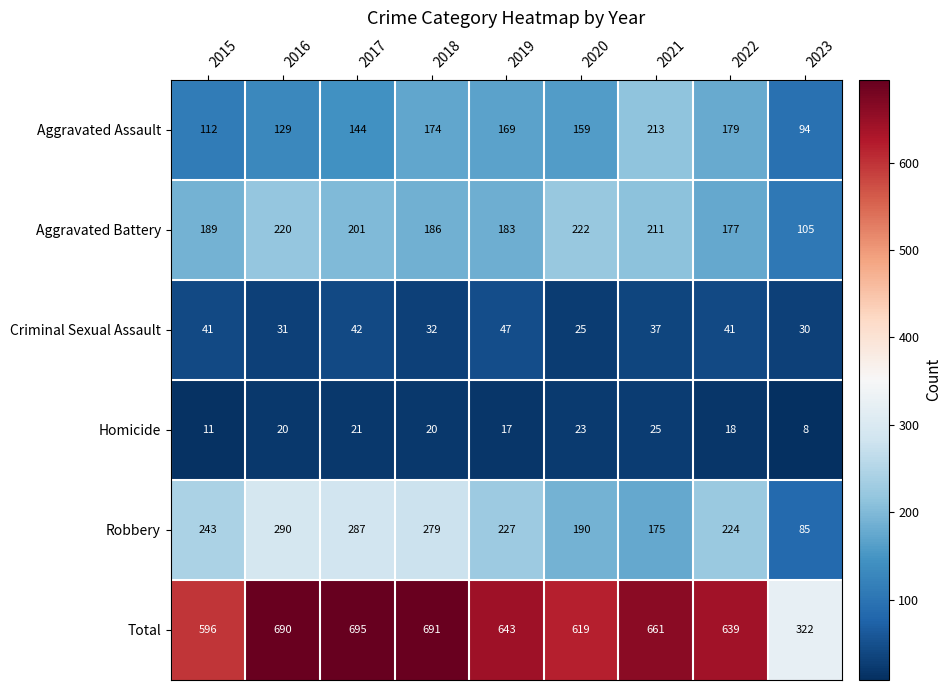

At which label does Criminal Sexual Assault first exceed 37?

2015